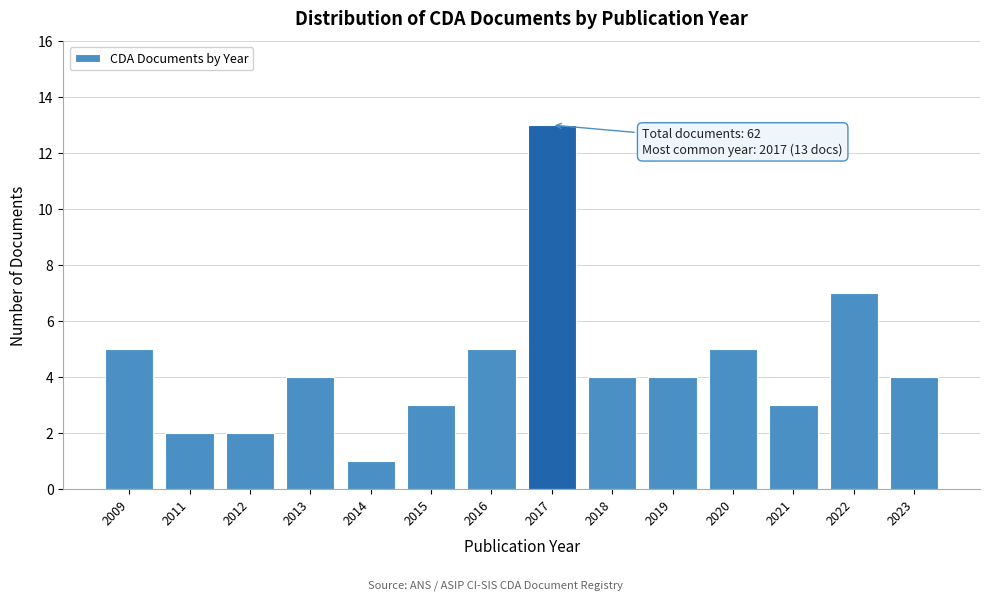

Reading left to right, extract all data points from this chart.

2009=5	2011=2	2012=2	2013=4	2014=1	2015=3	2016=5	2017=13	2018=4	2019=4	2020=5	2021=3	2022=7	2023=4